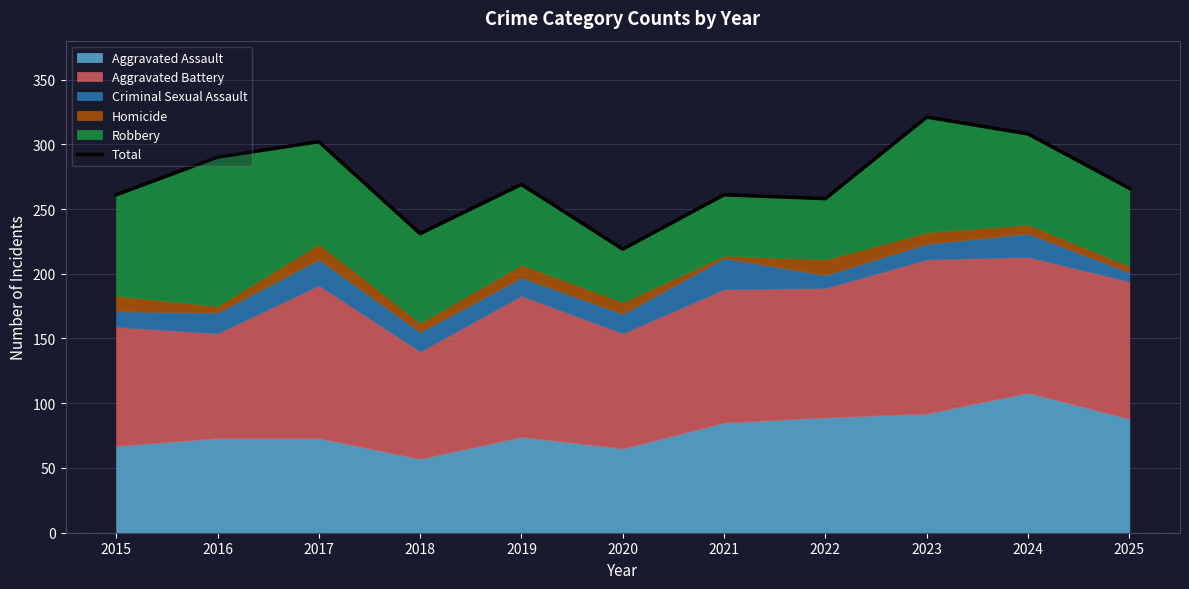

What is the change in value from 2016 to 2022?

-32